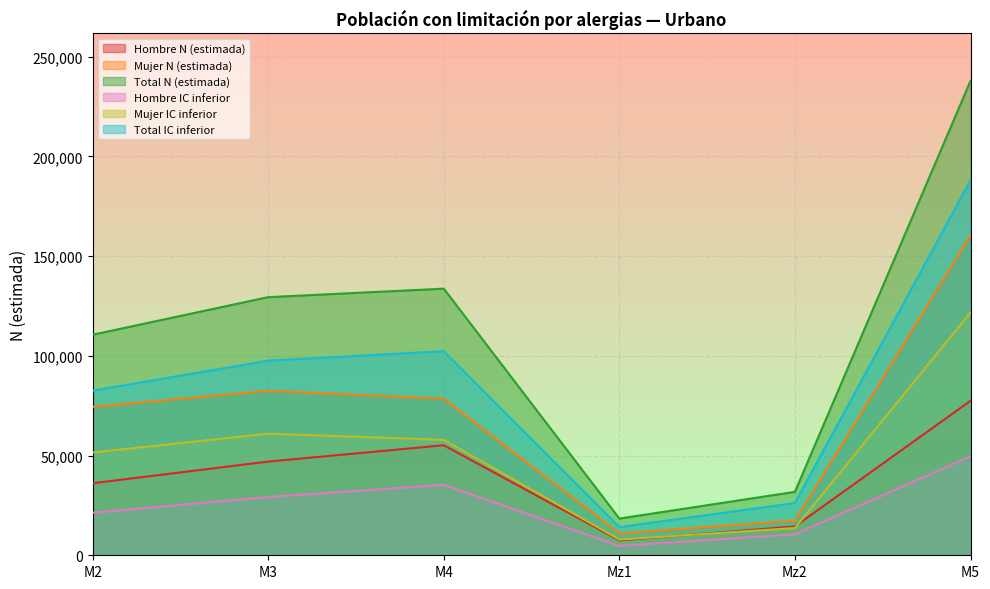

What is the average value of the Mujer N (estimada) series?

70692